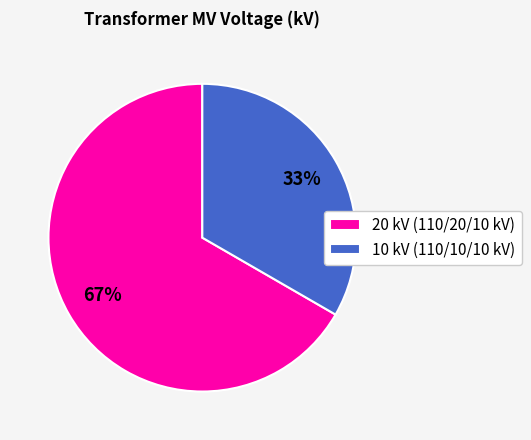

Which has a higher value, 10 kV (110/10/10 kV) or 20 kV (110/20/10 kV)?

20 kV (110/20/10 kV)